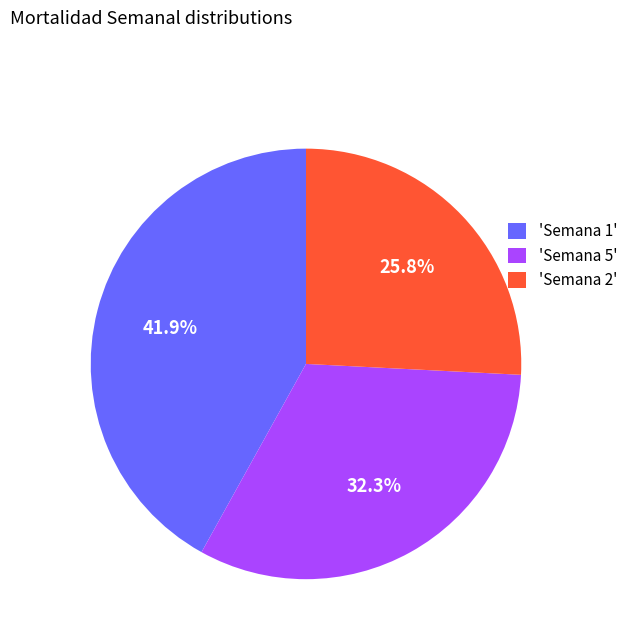

To the nearest percent, what is the average slice percentage?

33%